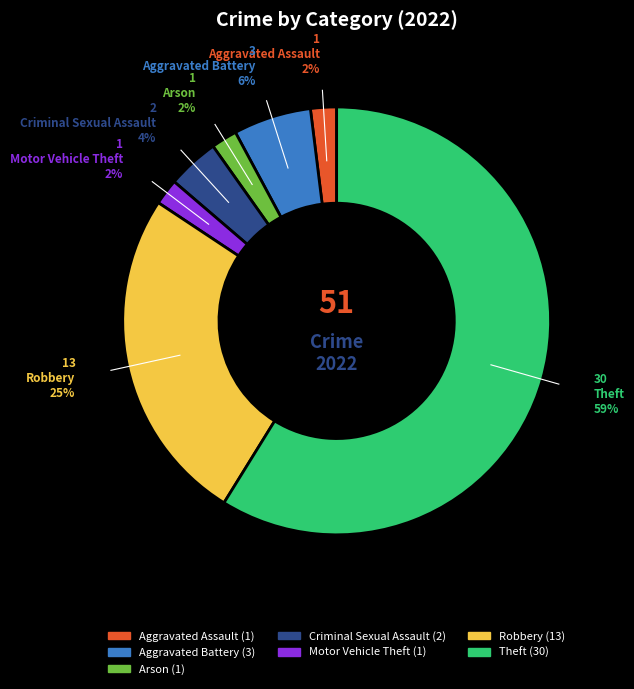

Does any single category account for the majority?

Yes